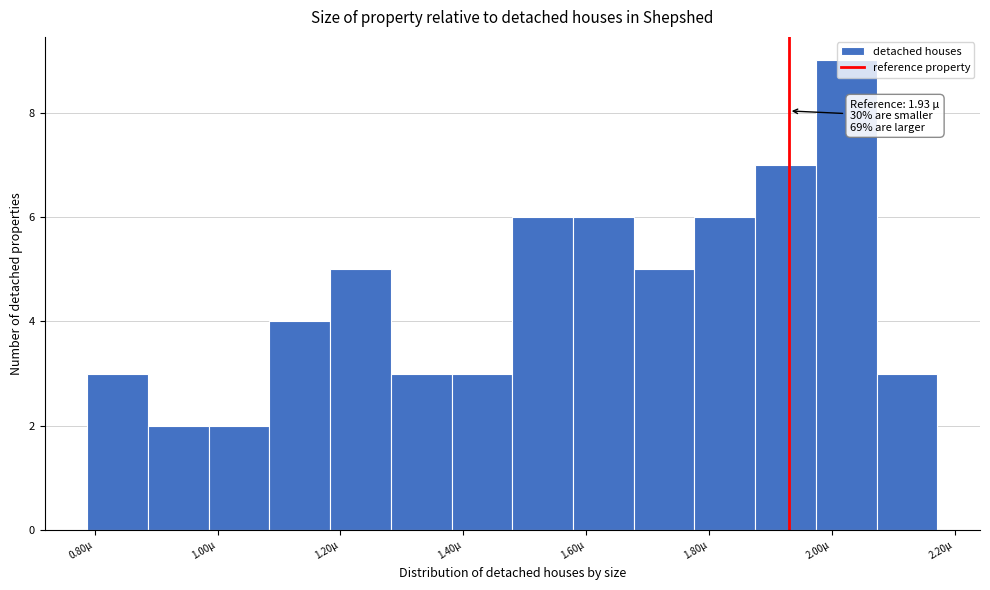

Over which range of the x-axis is the bar tallest?

1.98 to 2.08